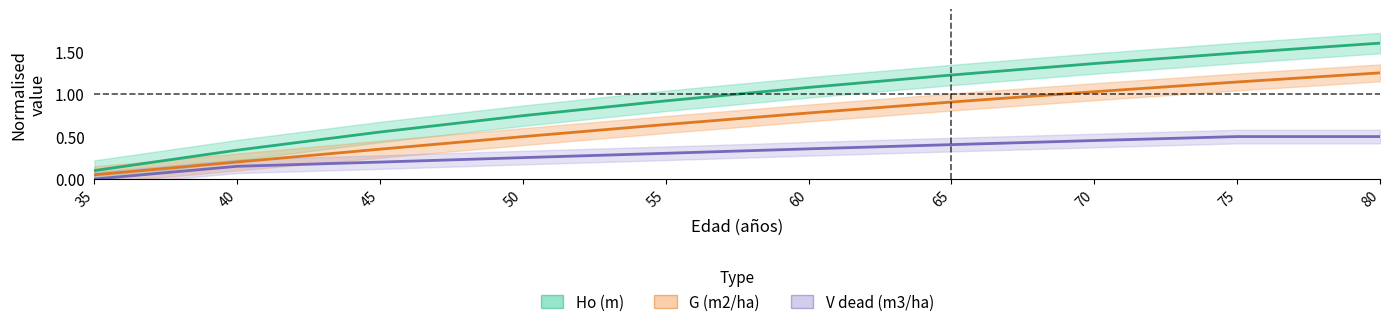

At how many categories does at least one series exceed 1?

5